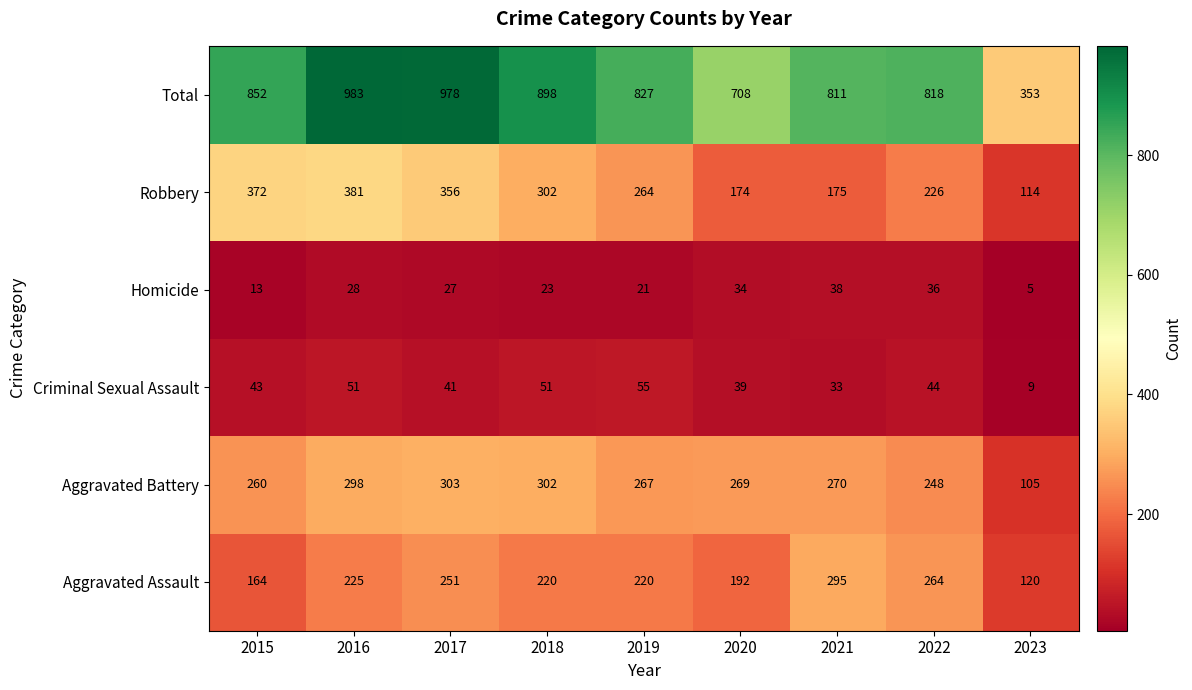

What is the difference between the second highest and minimum values in the Aggravated Assault series?

144